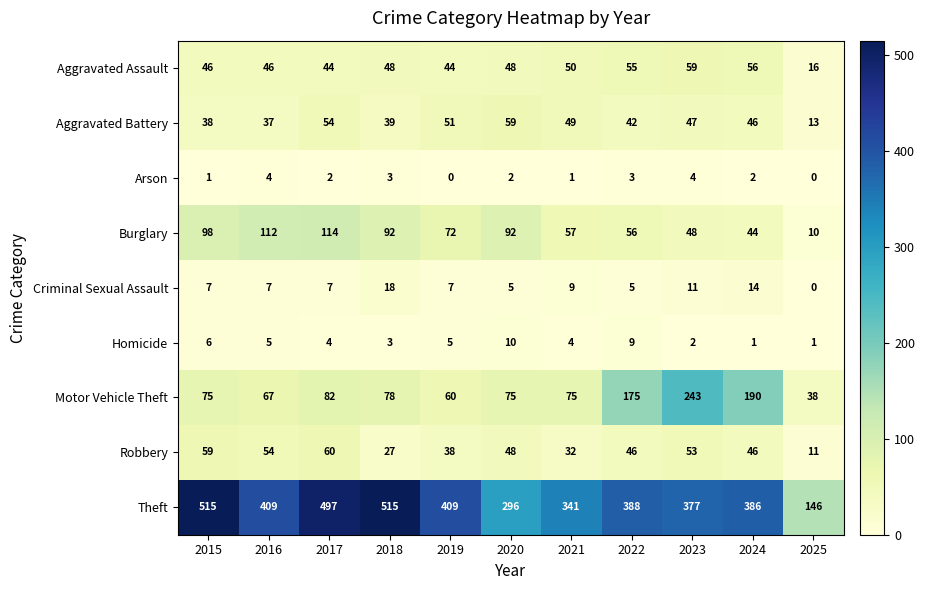

Where does the Homicide series first go above 4?

2015